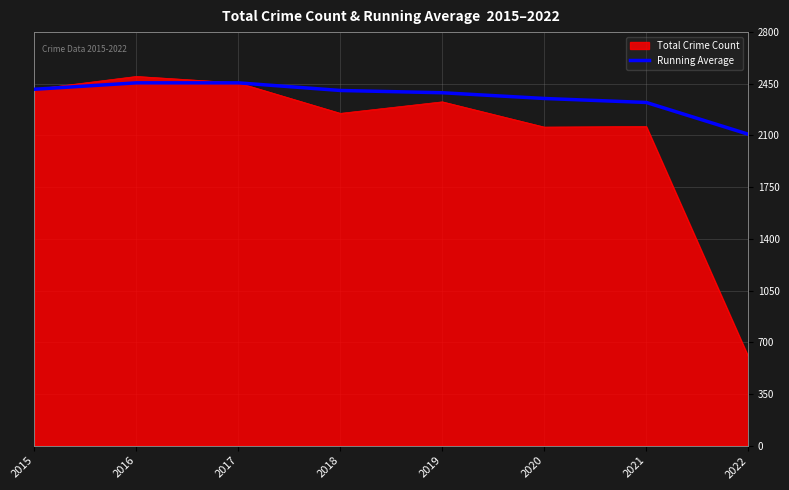

What value does the Running Average series have at 2020?

2350.7